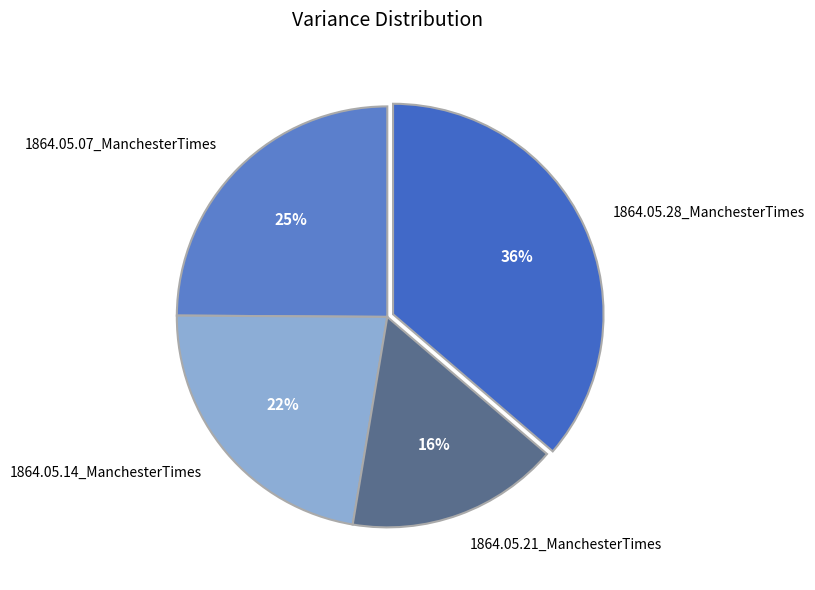

Combined, do 1864.05.21_ManchesterTimes and 1864.05.07_ManchesterTimes account for over 50%?

No